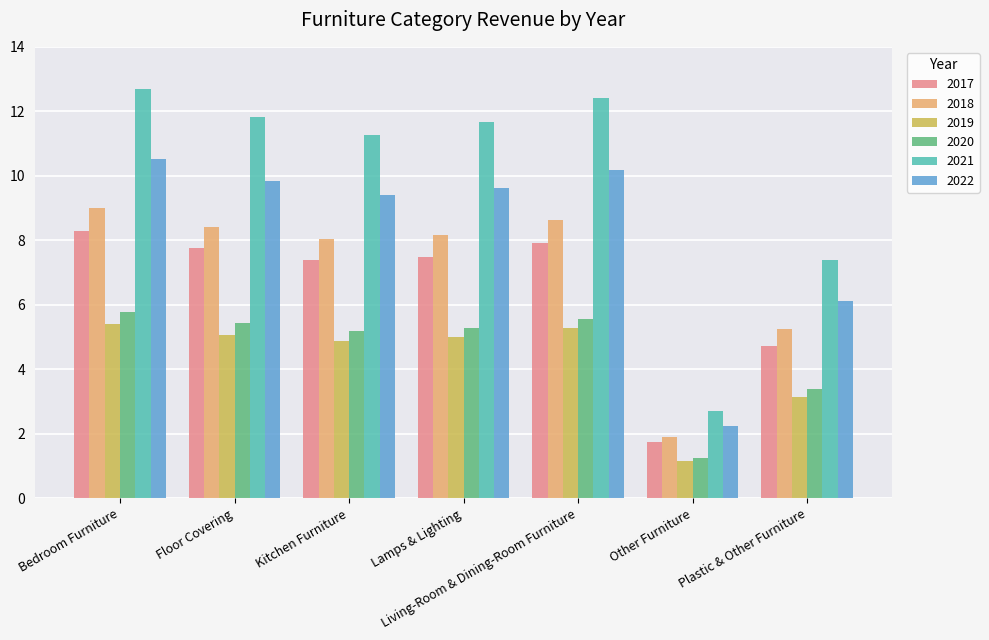

What is the difference between the 2022 values at Other Furniture and Kitchen Furniture?

7.2